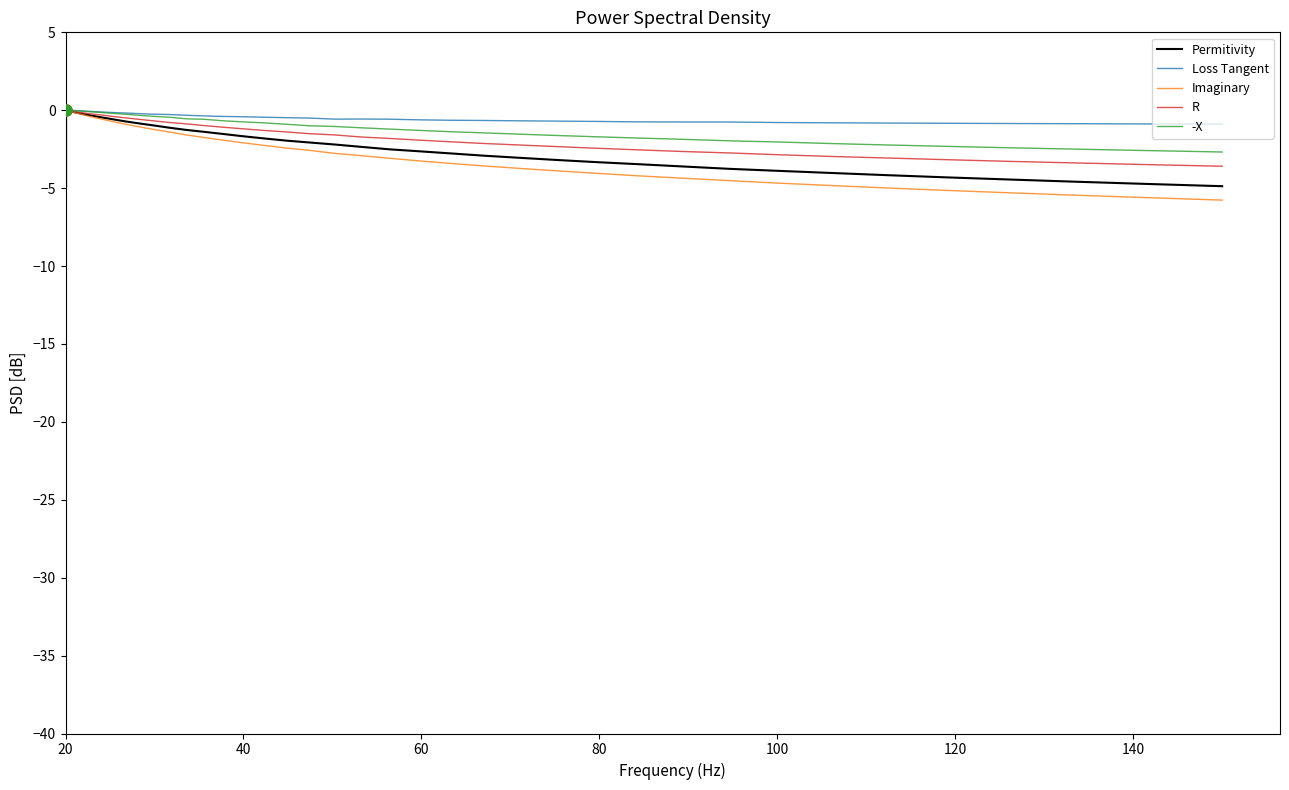

Which series has the widest spread of values?

Imaginary